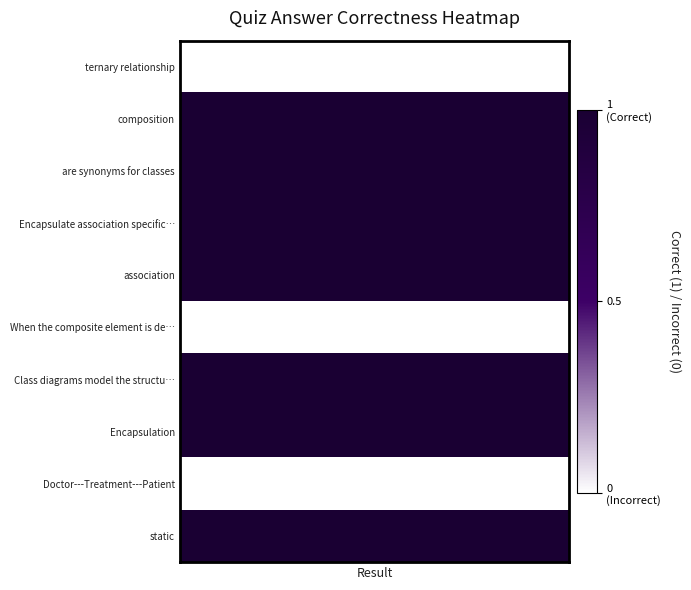

What is the sum of all values?

7